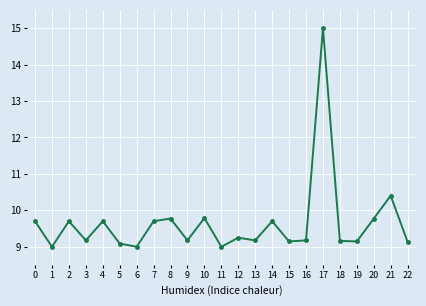

What is the smallest value displayed?

9.0